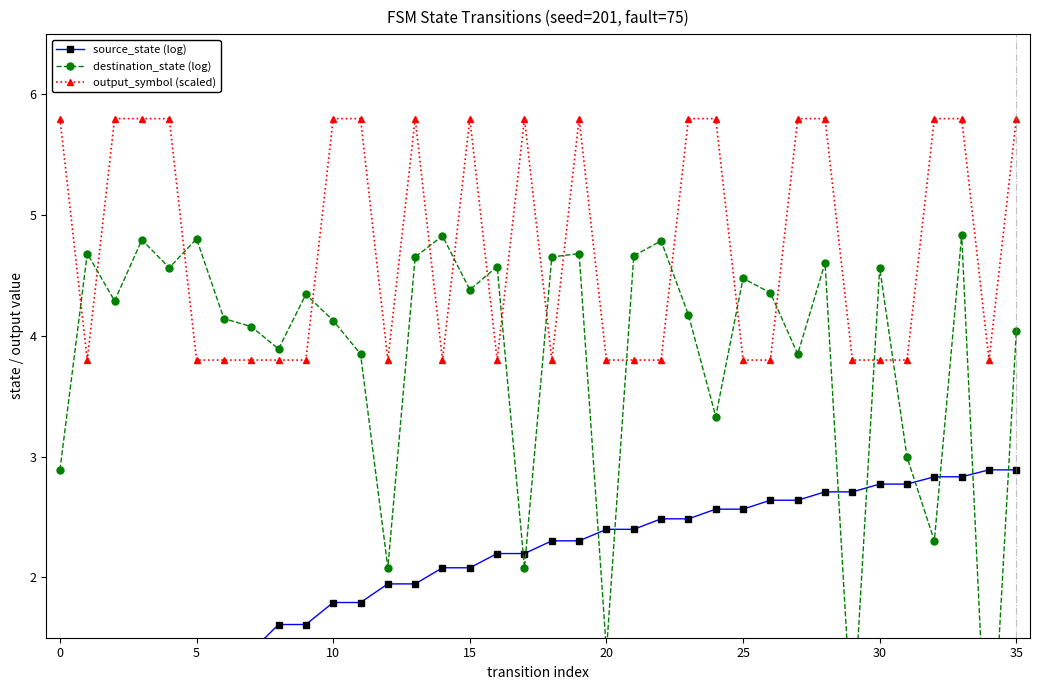

What is the value of the source_state (log) point at the 32nd from the left?

2.8